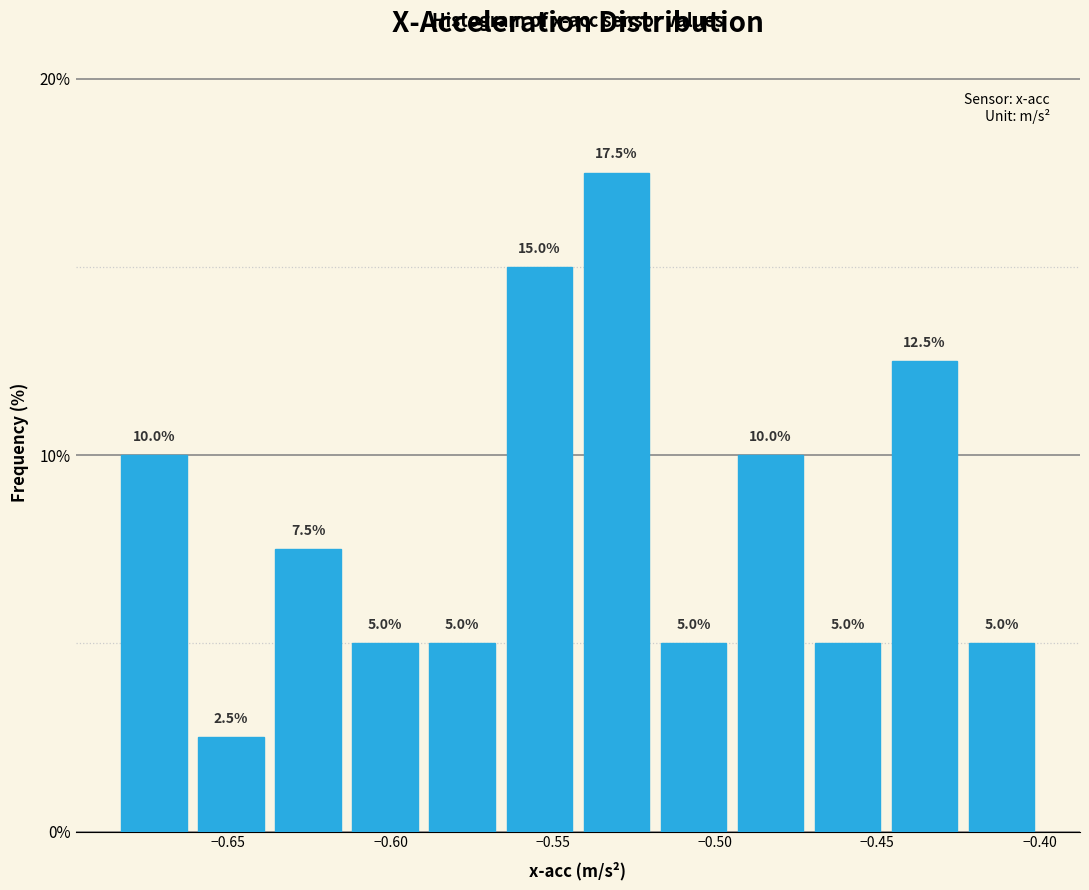

Reading left to right, list every bar in this chart as the range it spans on the x-axis followed by its height. The bar edges are not printed on the chart, so give them approximately, as read against the axis.

-0.685 to -0.660: 10.0
-0.660 to -0.635: 2.5
-0.635 to -0.615: 7.5
-0.615 to -0.590: 5.0
-0.590 to -0.565: 5.0
-0.565 to -0.540: 15.0
-0.540 to -0.520: 17.5
-0.520 to -0.495: 5.0
-0.495 to -0.470: 10.0
-0.470 to -0.445: 5.0
-0.445 to -0.425: 12.5
-0.425 to -0.400: 5.0